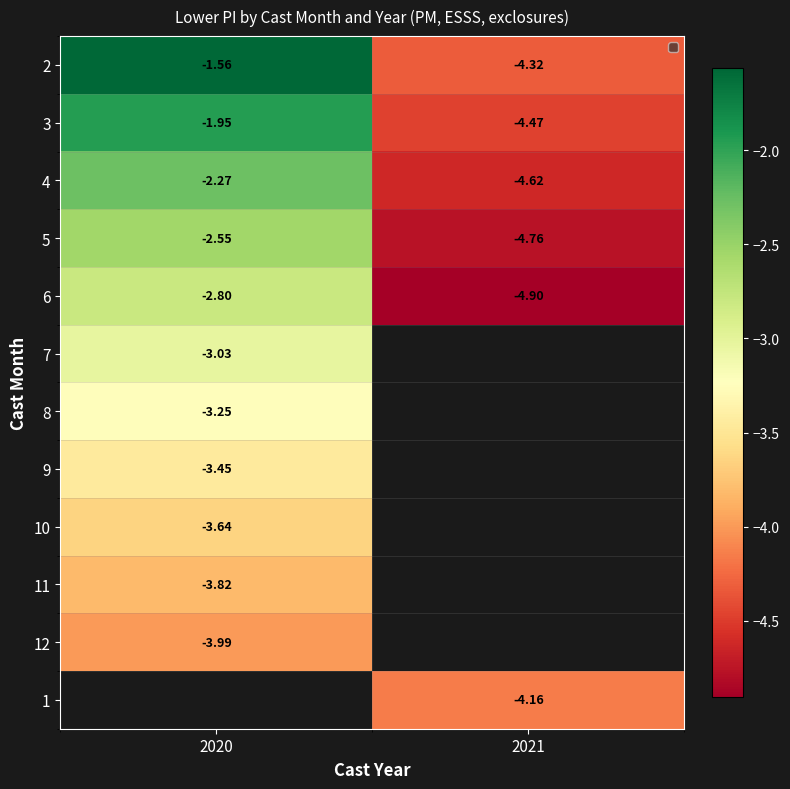

Count the number of data series in this chart.

12